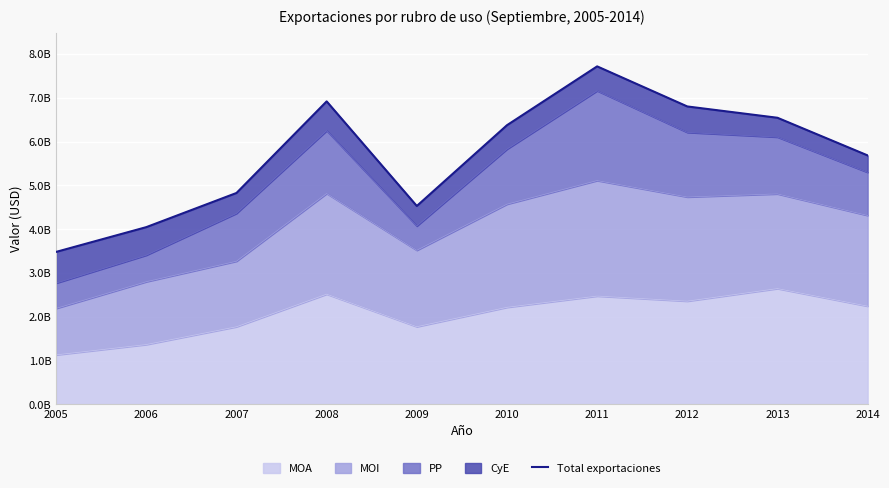

How many interior local valleys (lower than both neighbors) does the data have?

1